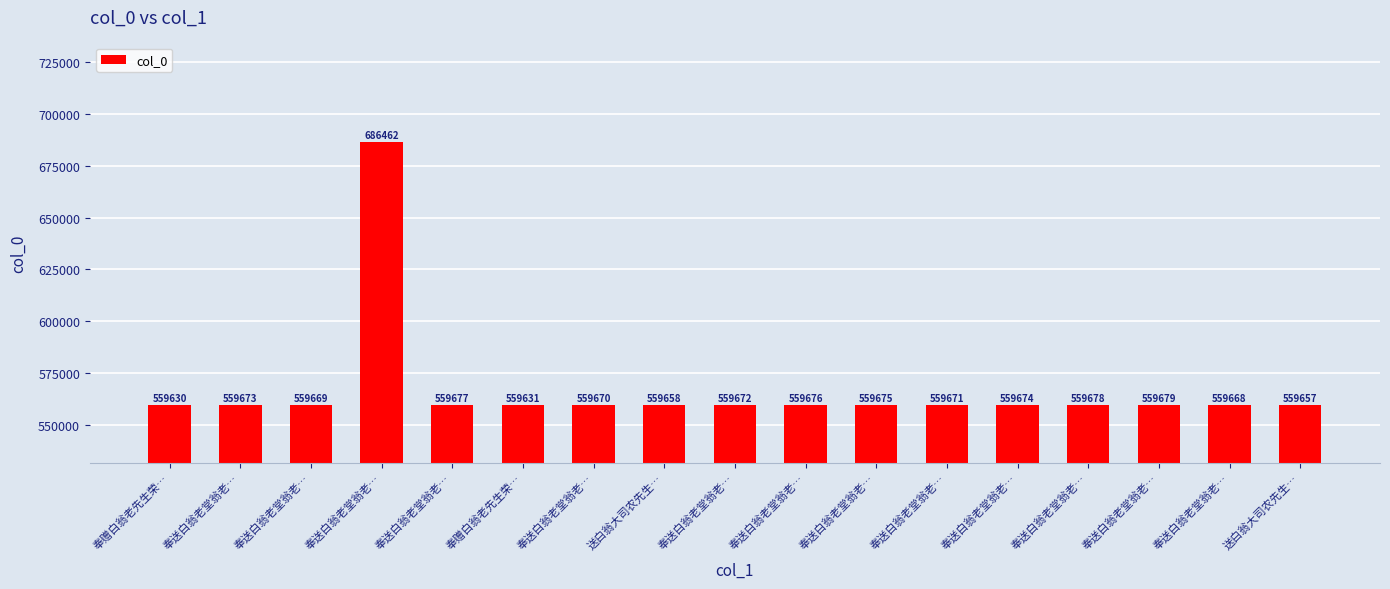

What is the label of the 12th bar from the right?

奉赠白翁老先生荣…